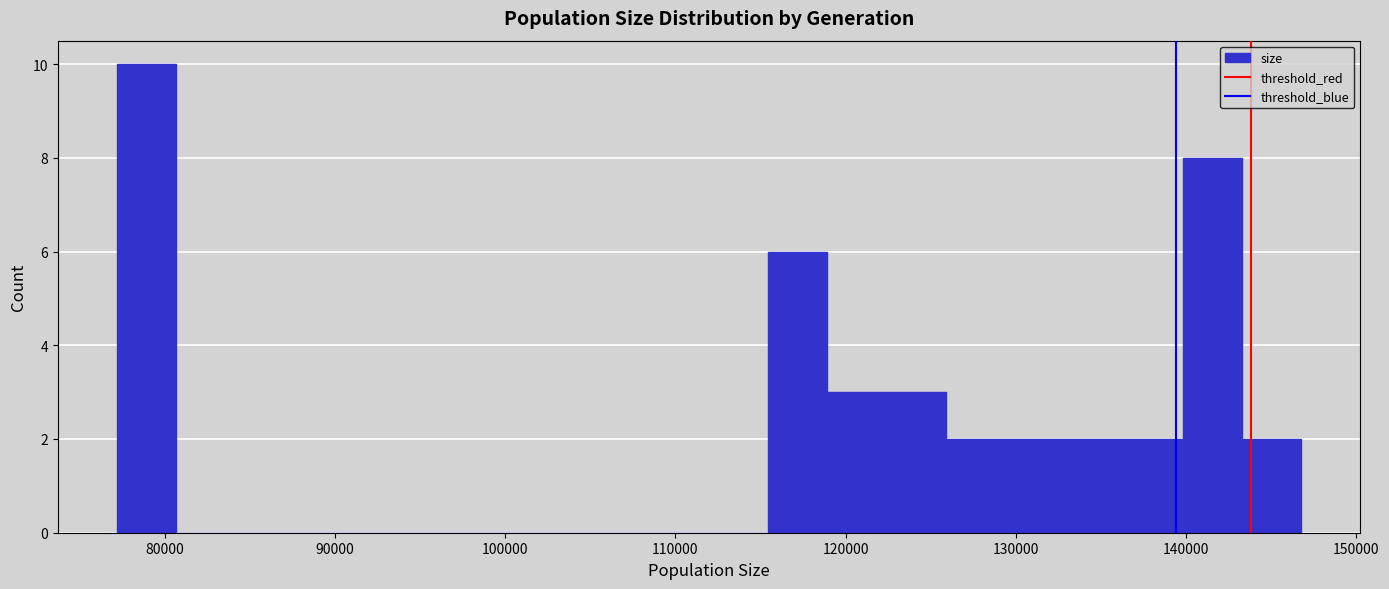

Around what value on the x-axis is the tallest bar? Give the approximate position of its centre, as read against the axis.

79000